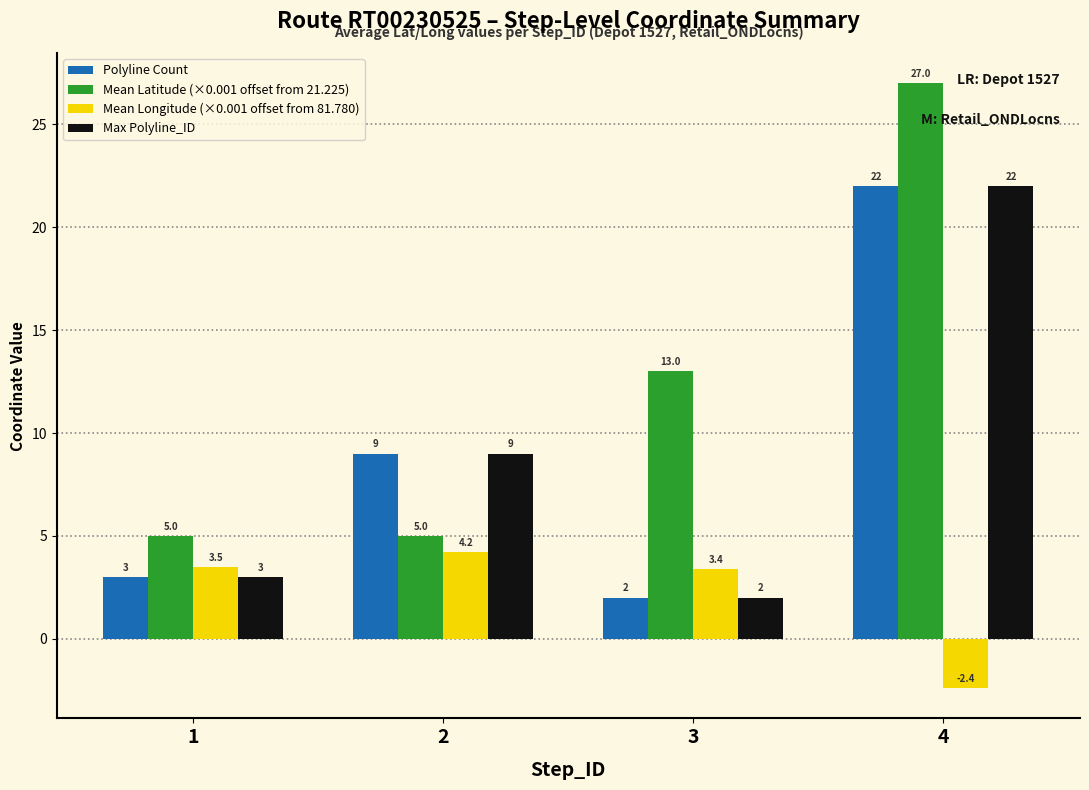

What is the difference between the Polyline Count values at 4 and 2?

13.0